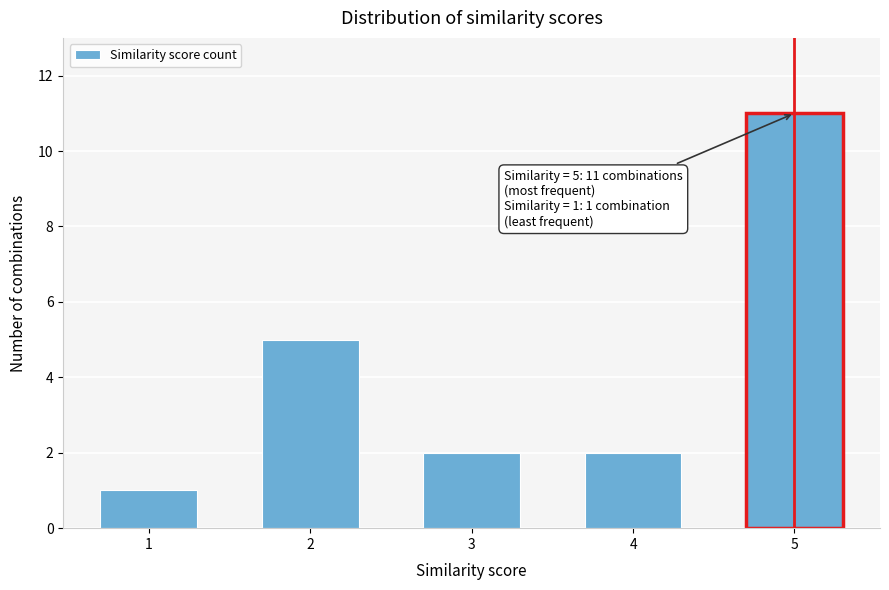

Reading left to right, transcribe all the data shown in this chart.

1=1	2=5	3=2	4=2	5=11